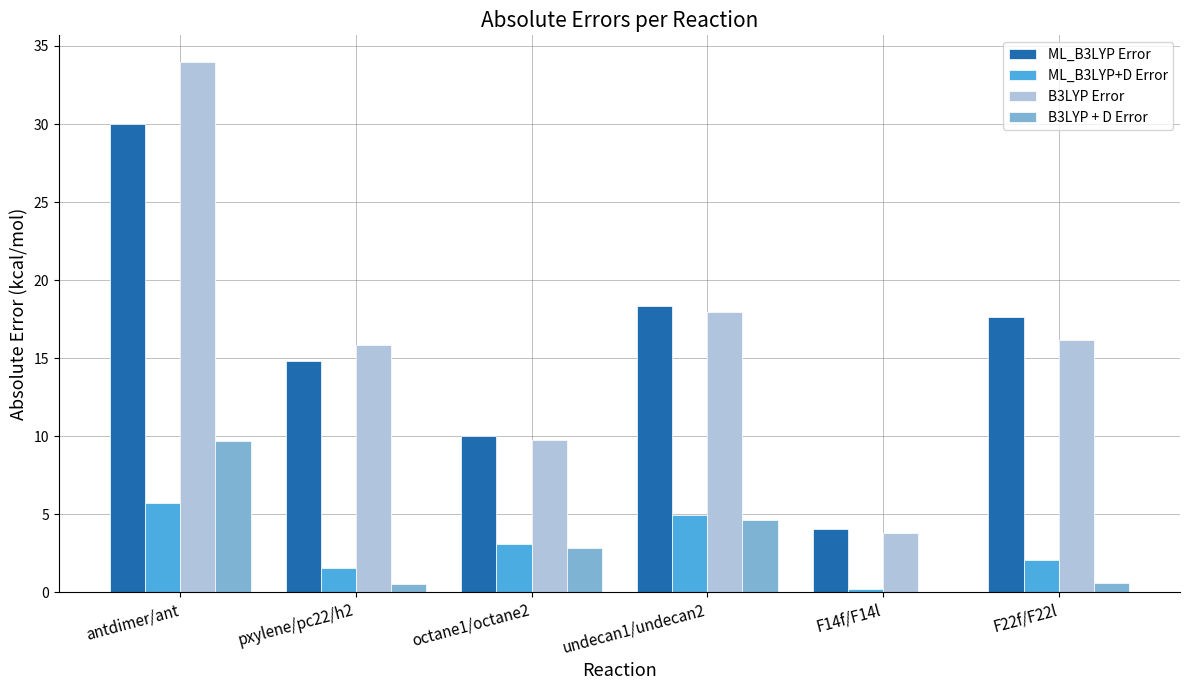

How many groups of bars are there?

6